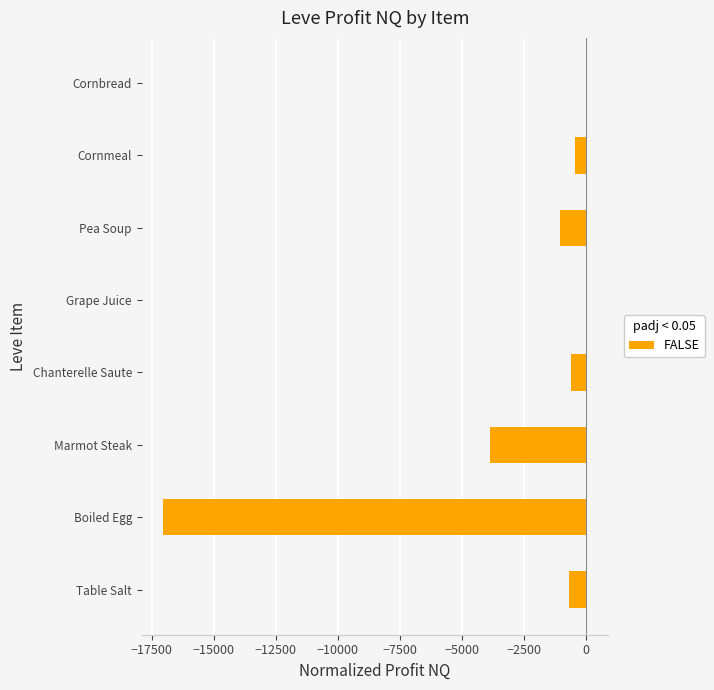

How many values exceed -601?

3